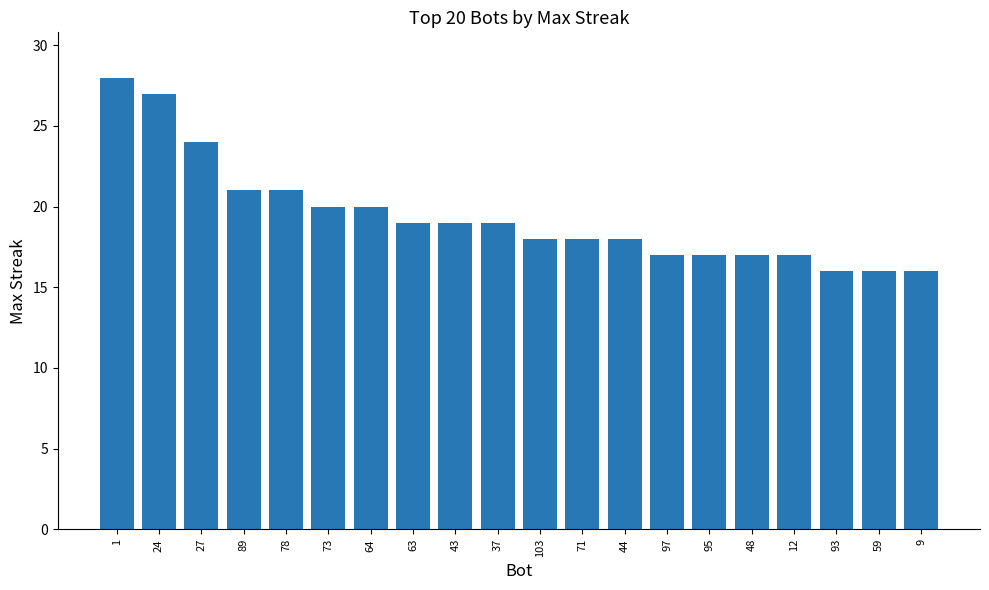

What is the difference between the values at 78 and 1?

7